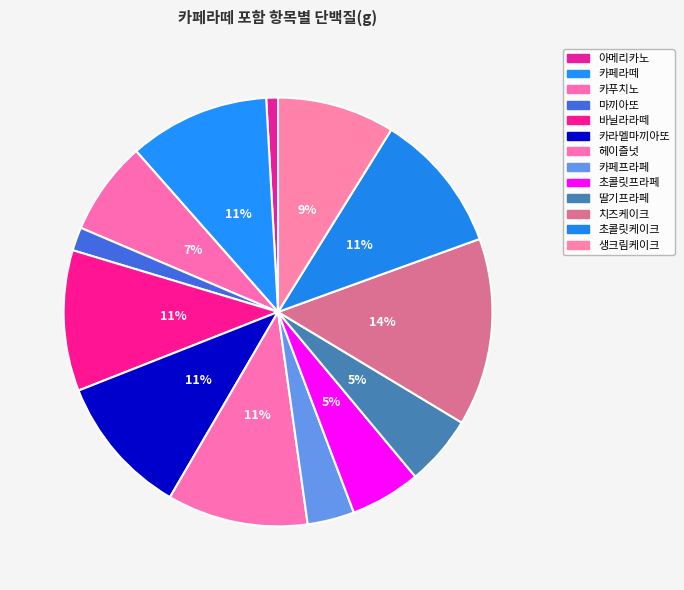

Which slice is the smallest?

아메리카노